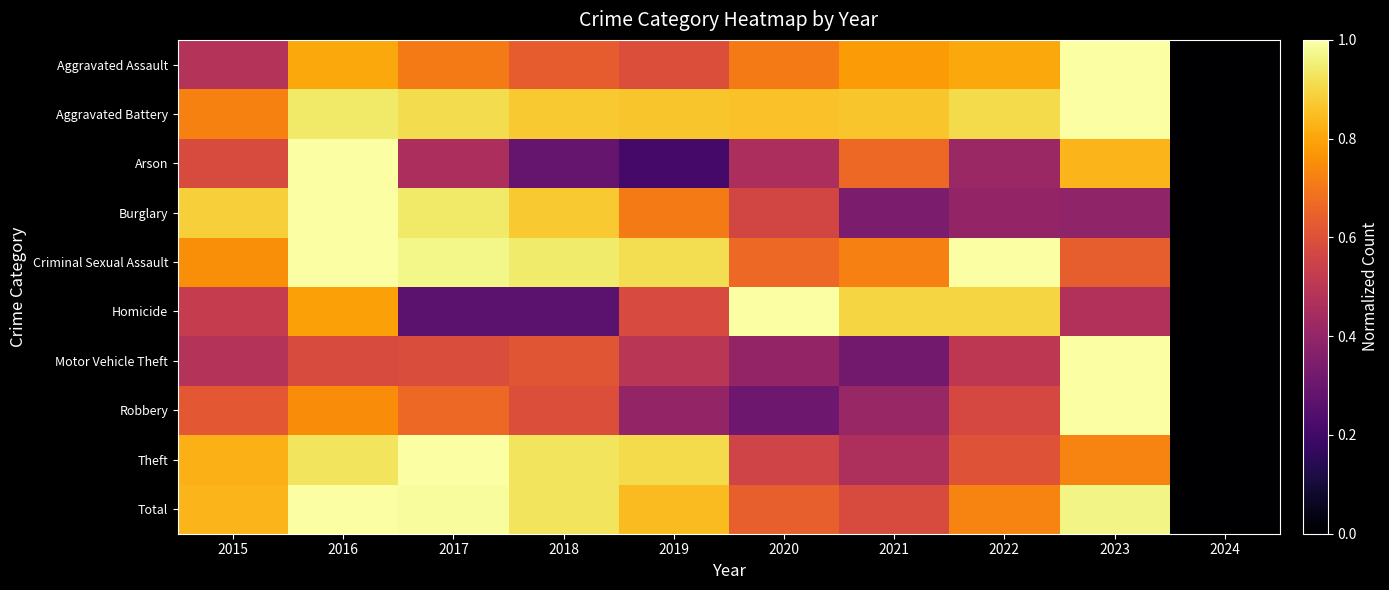

At which category does the chart reach its minimum across all series?

2024